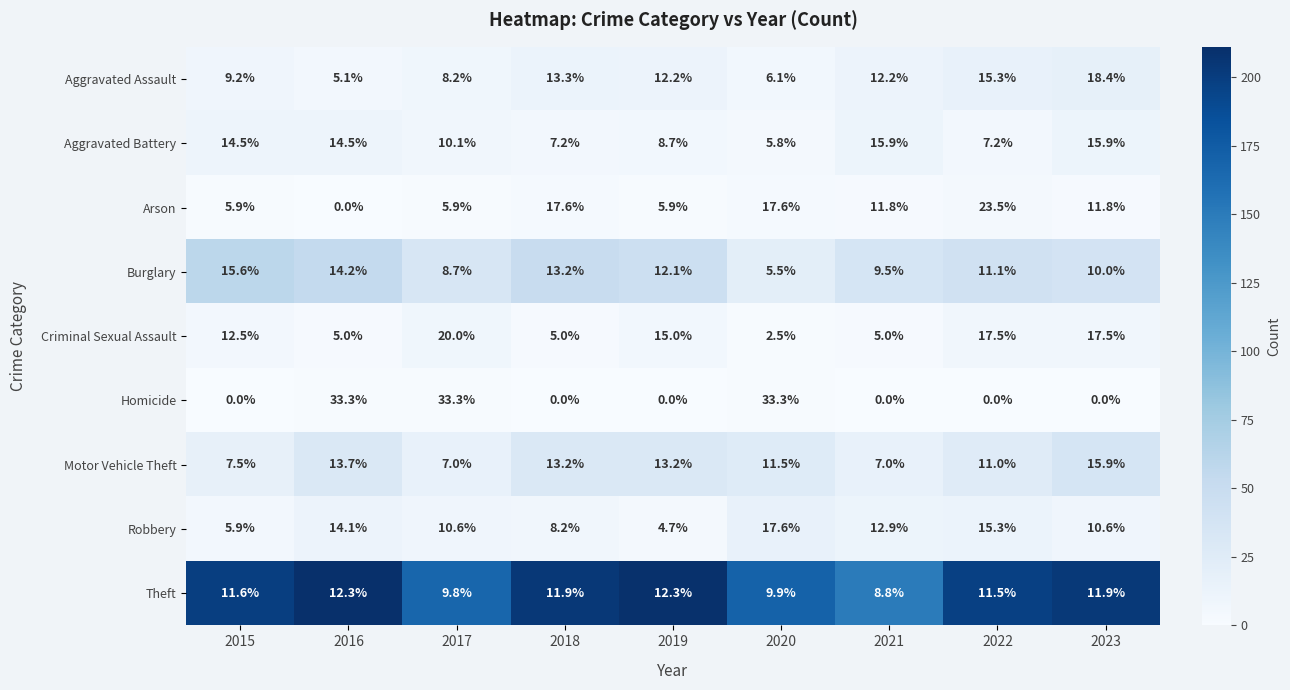

Read the Homicide value at 2017.

33.3